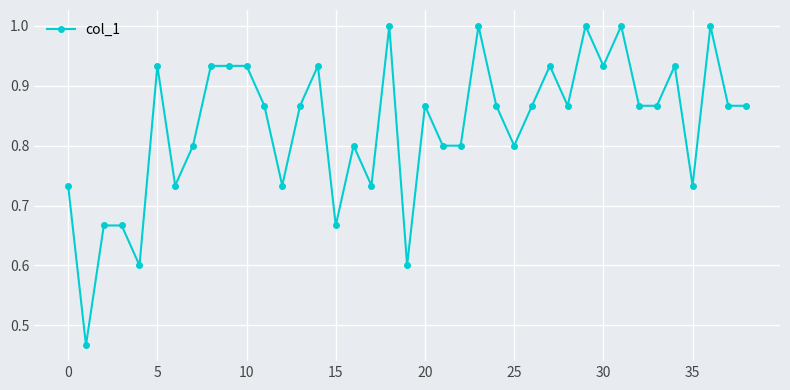

What is the greatest value displayed?

1.0